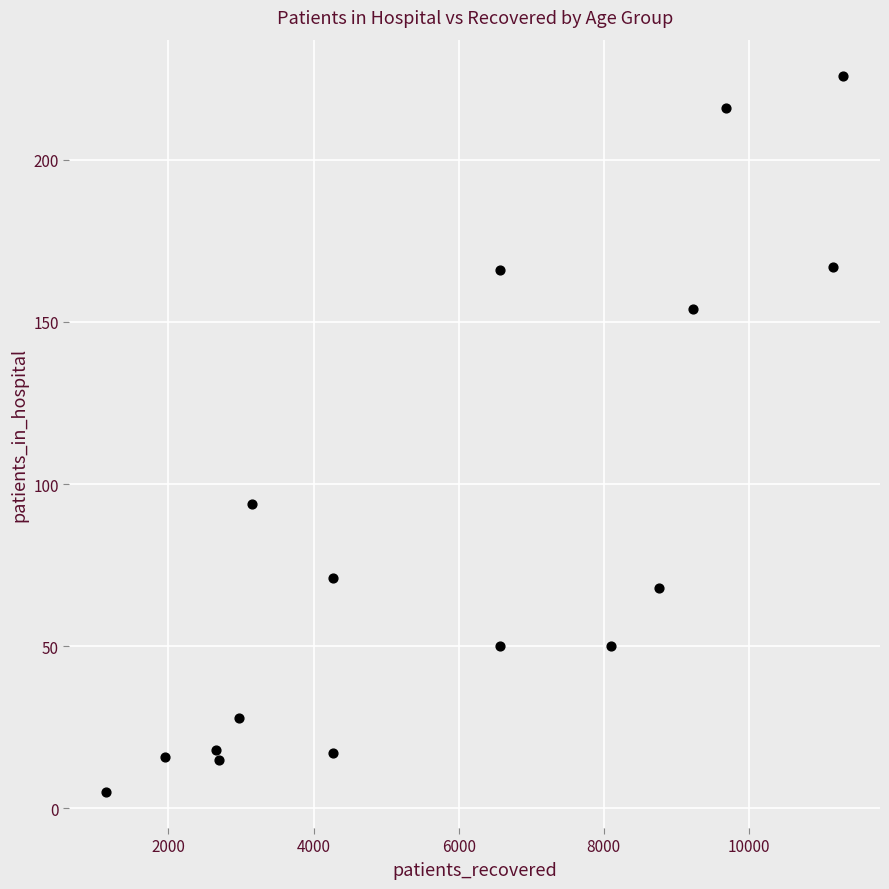

What is the range of X values (max minus min)?

10157